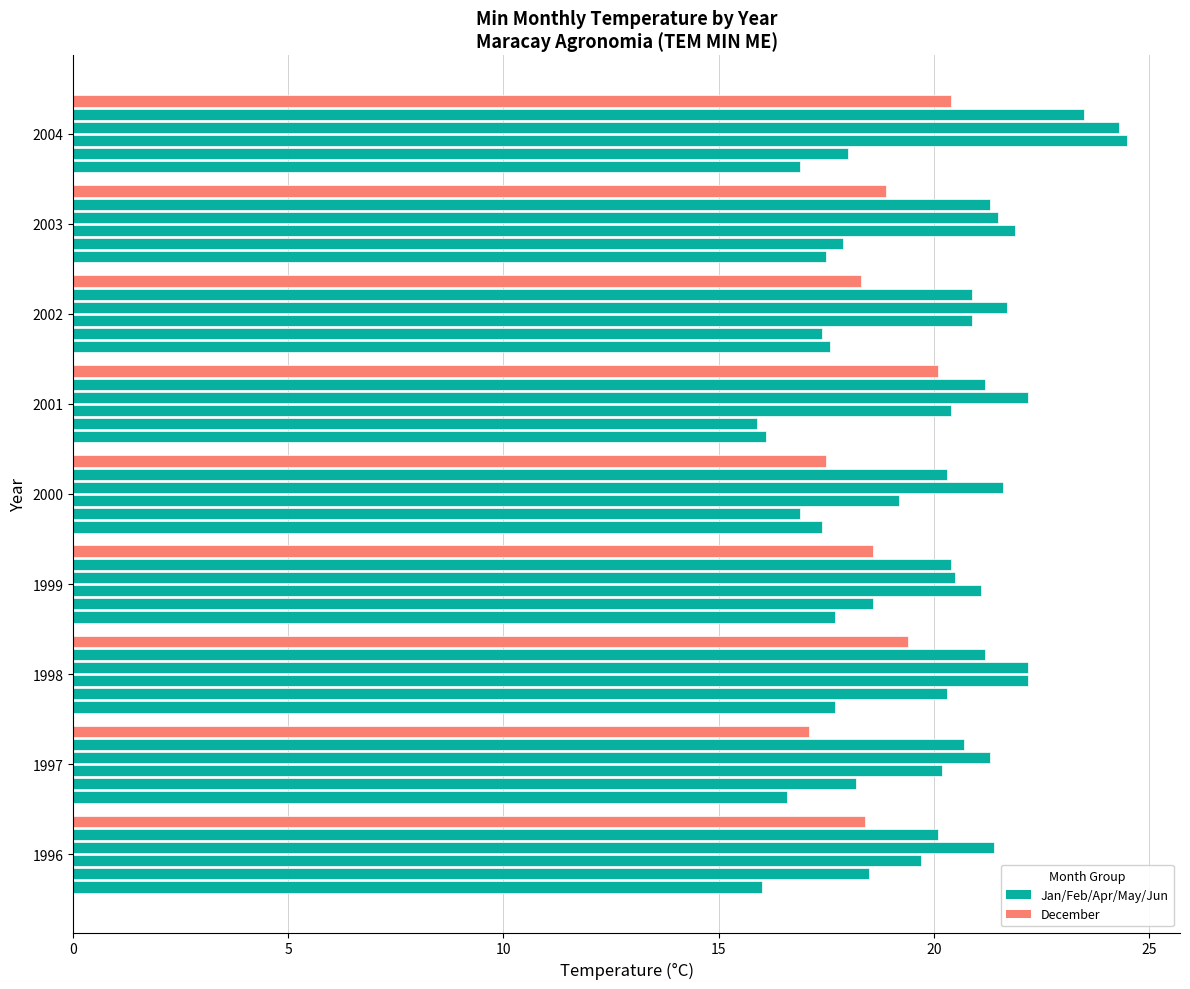

Count the number of categories in the chart.

9